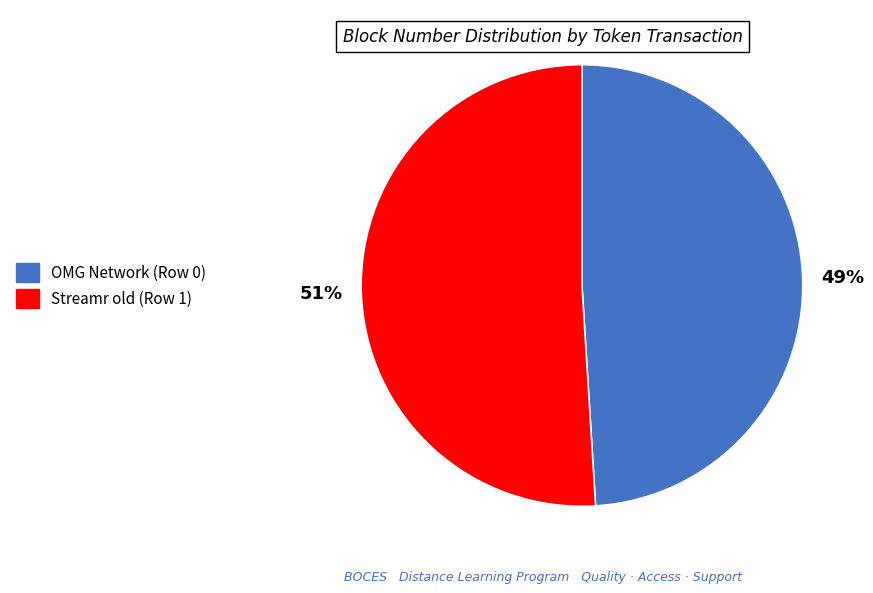

The Streamr old (Row 1) slice represents 36% of the pie. True or false?

False